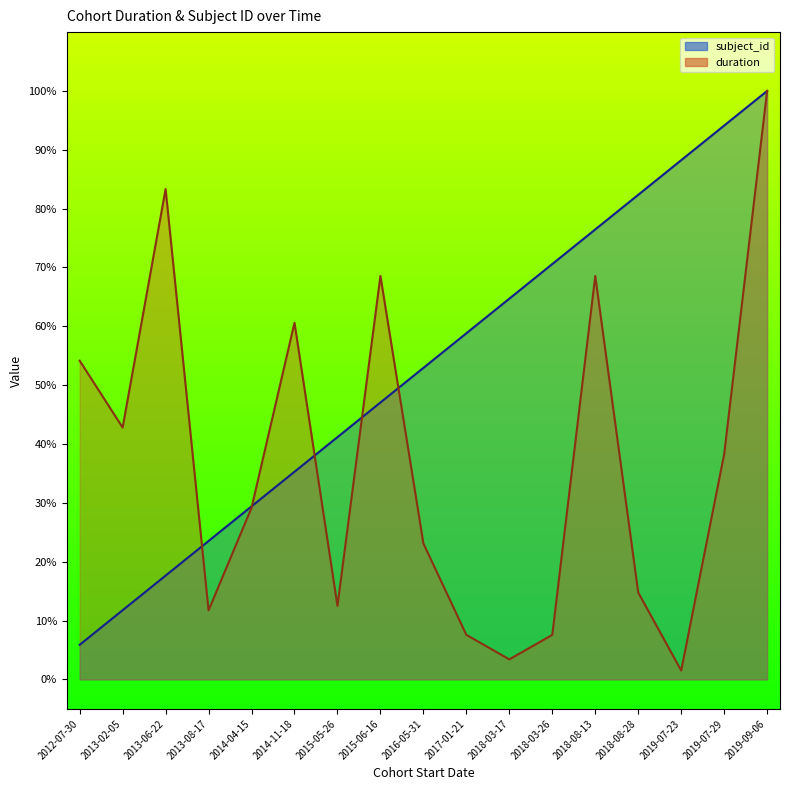

What are all the series names shown in the legend?

subject_id, duration